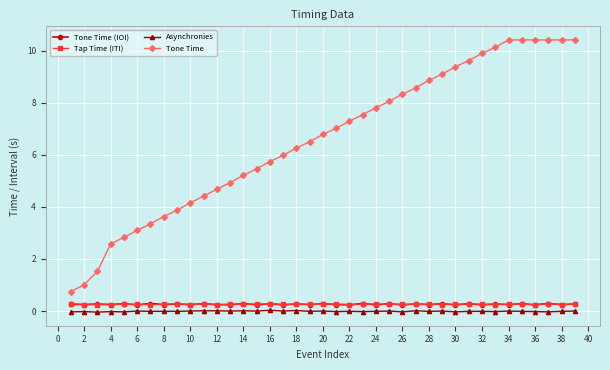

True or false: Asynchronies and Tone Time cross at least once.

False